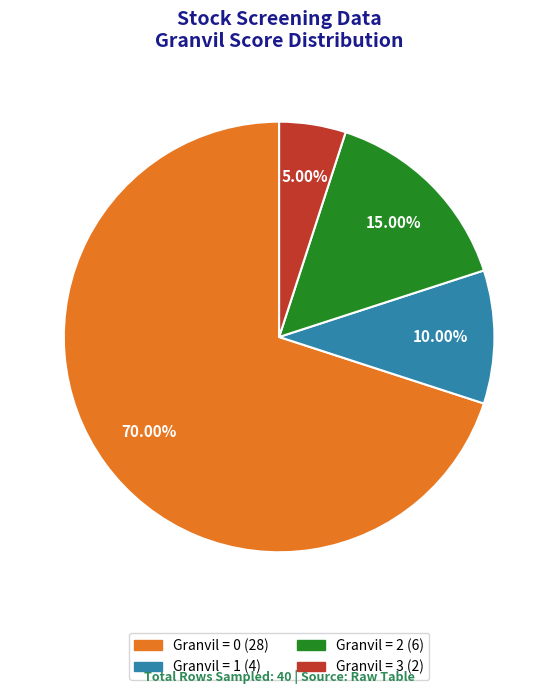

Is there a majority slice in this chart?

Yes